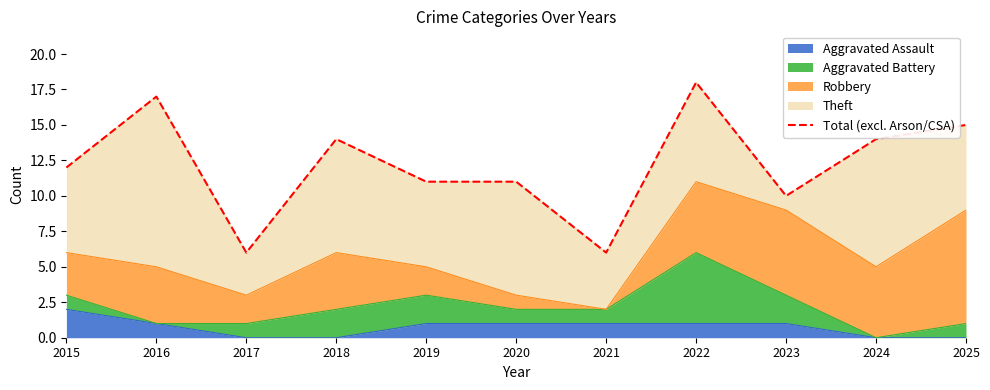

Which has a higher value, 2016 or 2021?

2016